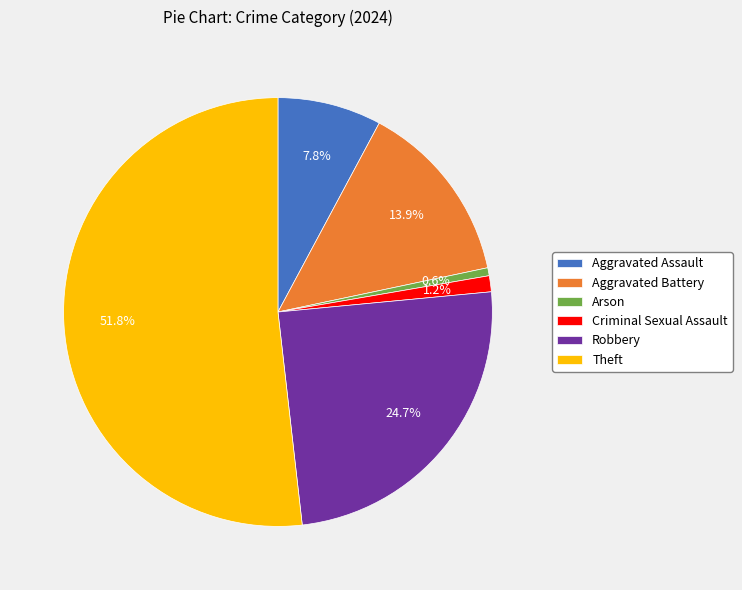

Rank the categories by value from highest to lowest.

Theft, Robbery, Aggravated Battery, Aggravated Assault, Criminal Sexual Assault, Arson